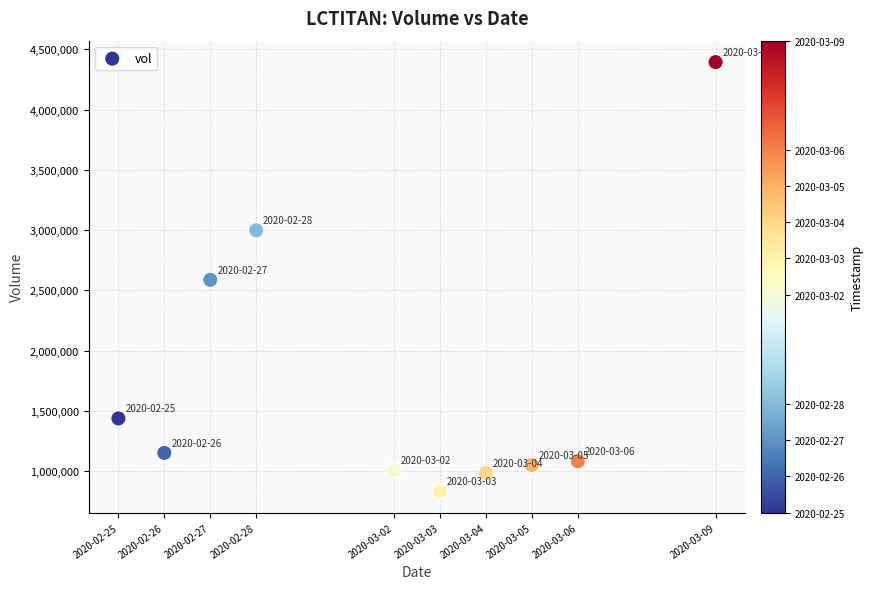

What is the average Y value?

1751760